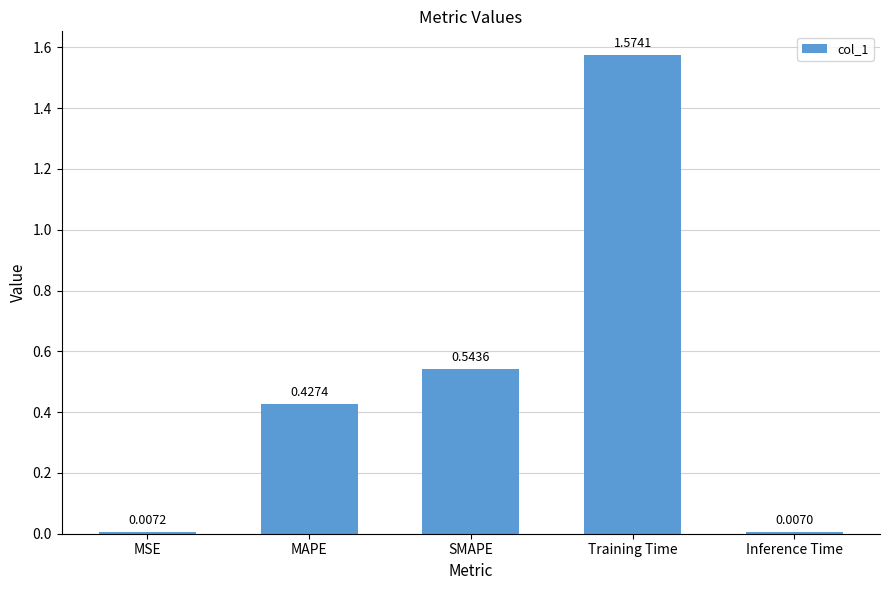

Rank the categories by value from lowest to highest.

Inference Time, MSE, MAPE, SMAPE, Training Time